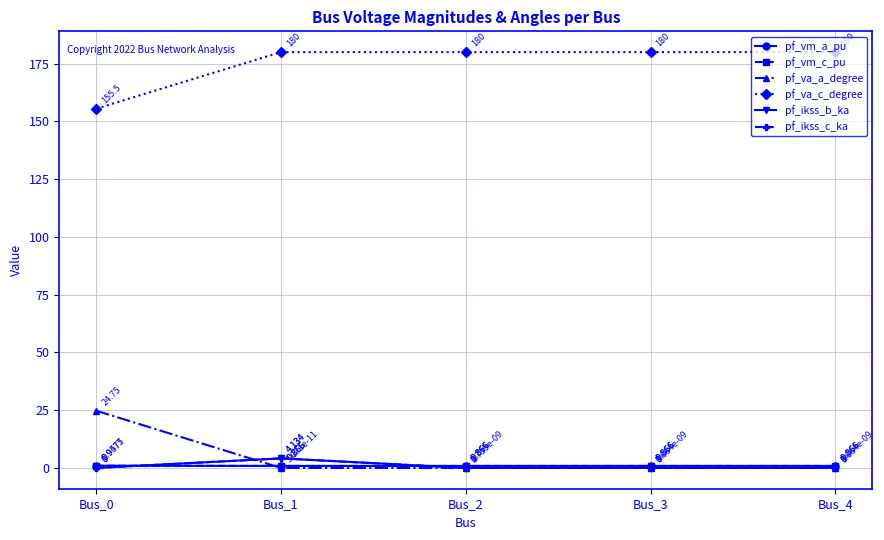

Does the chart have visible grid lines?

Yes